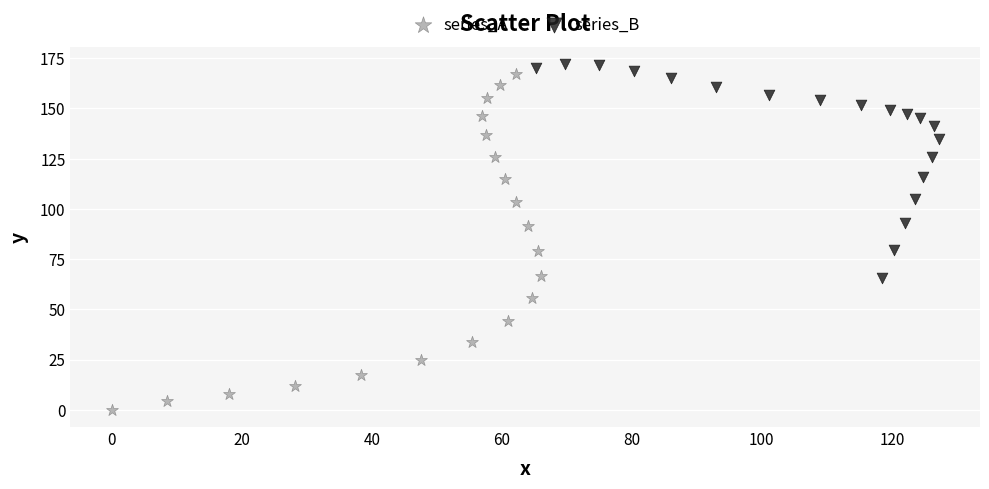

Which series contains the highest Y value?

series_B